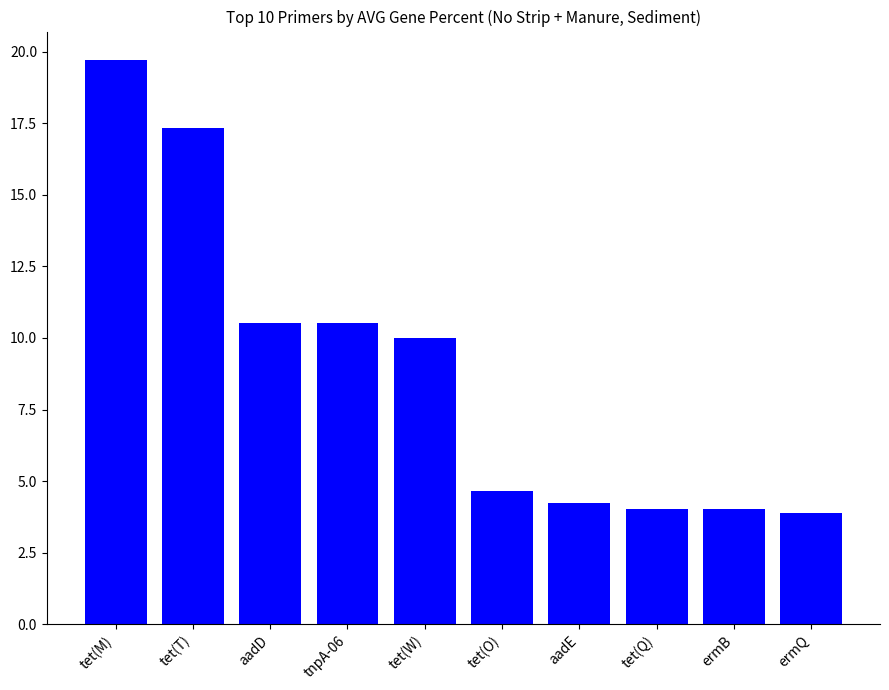

What is the sum of the values at tet(M) and tet(W)?

29.7